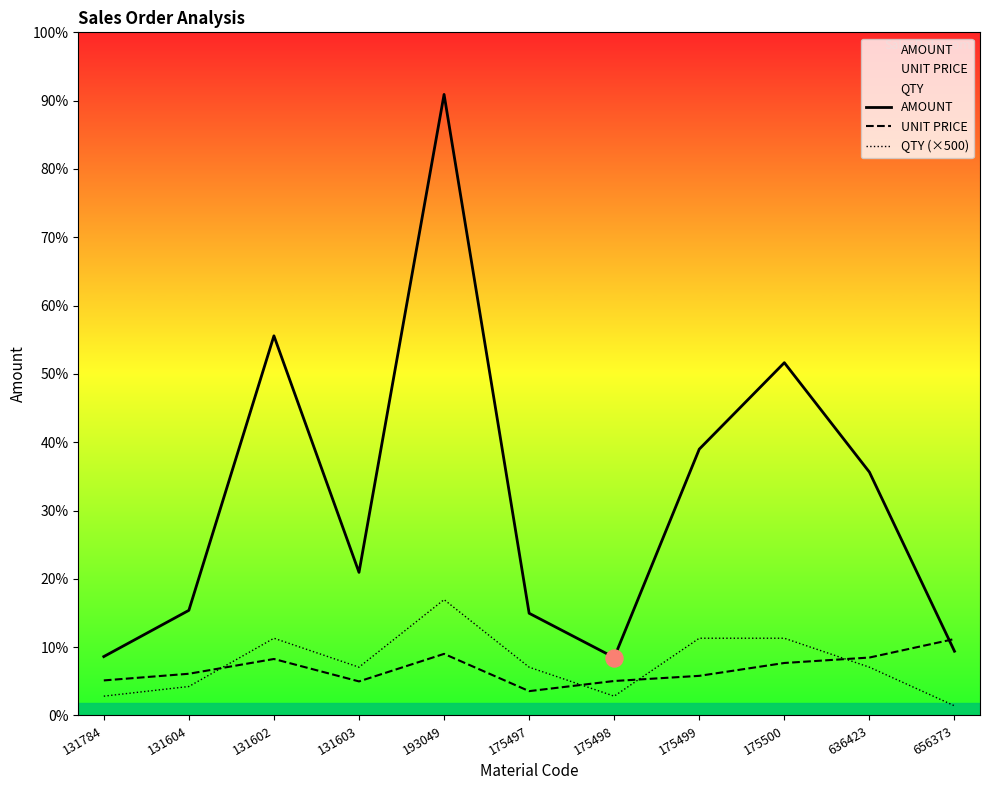

At which category is the sum across all series the highest?

193049